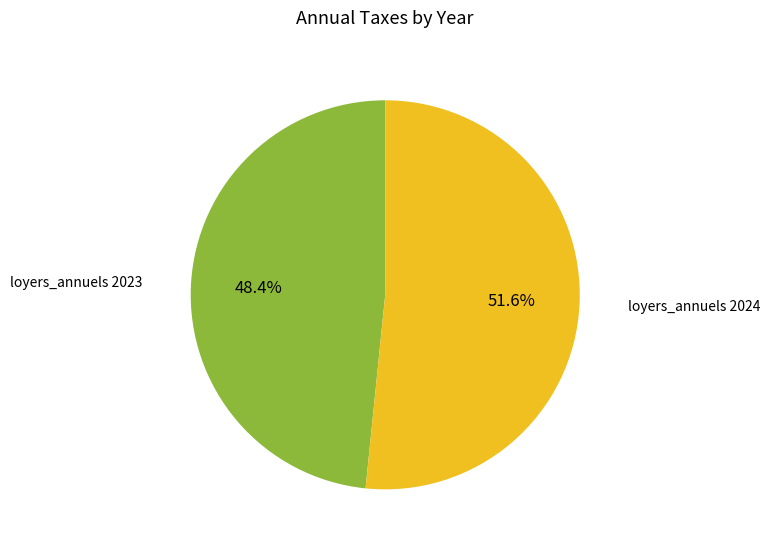

Does any single category account for the majority?

Yes